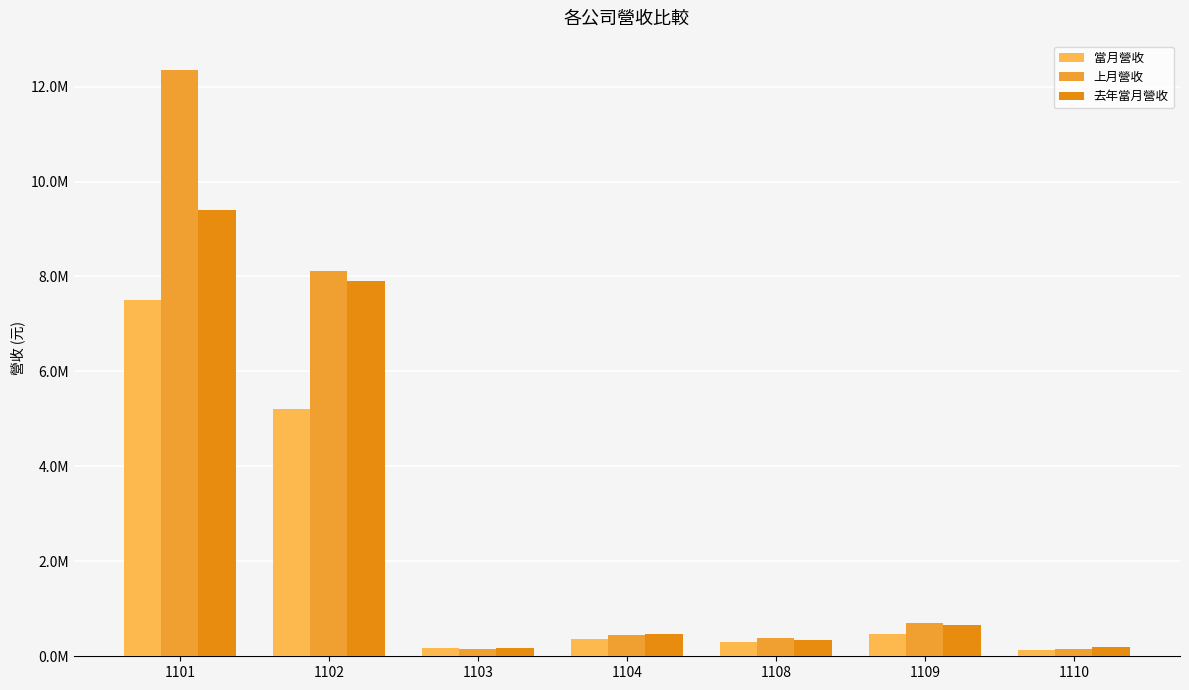

Which series has the largest total across all categories?

上月營收